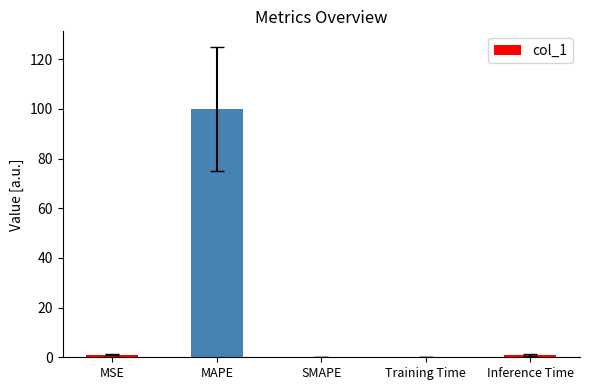

What is the greatest value displayed?

100.0